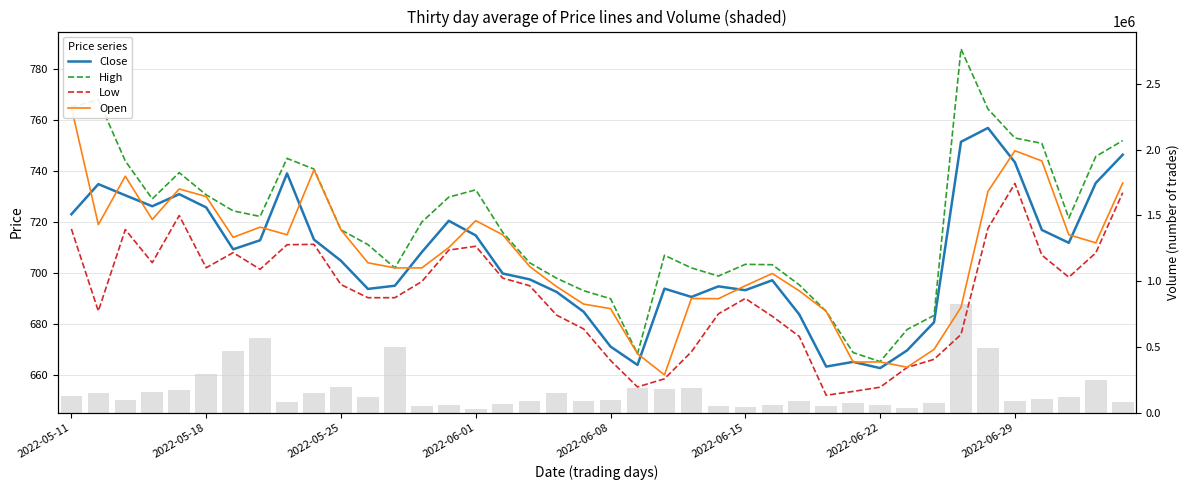

Is it true that Volume equals 53312.0 at 17?

False